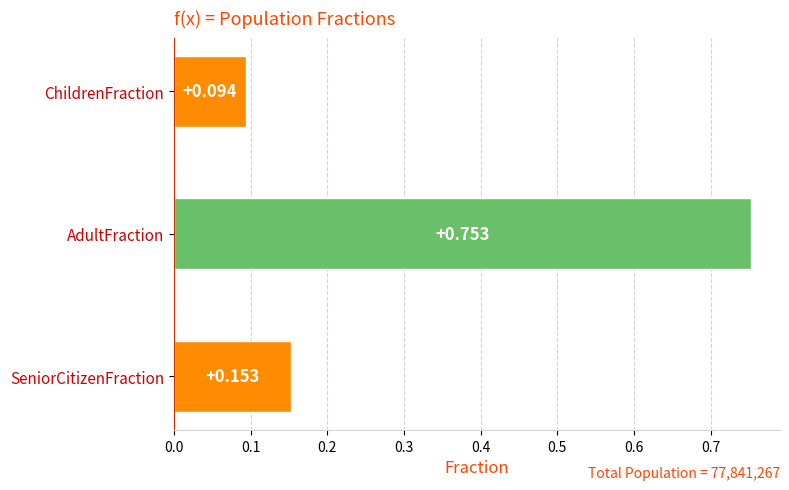

List the labels in order of value, smallest first.

ChildrenFraction, SeniorCitizenFraction, AdultFraction